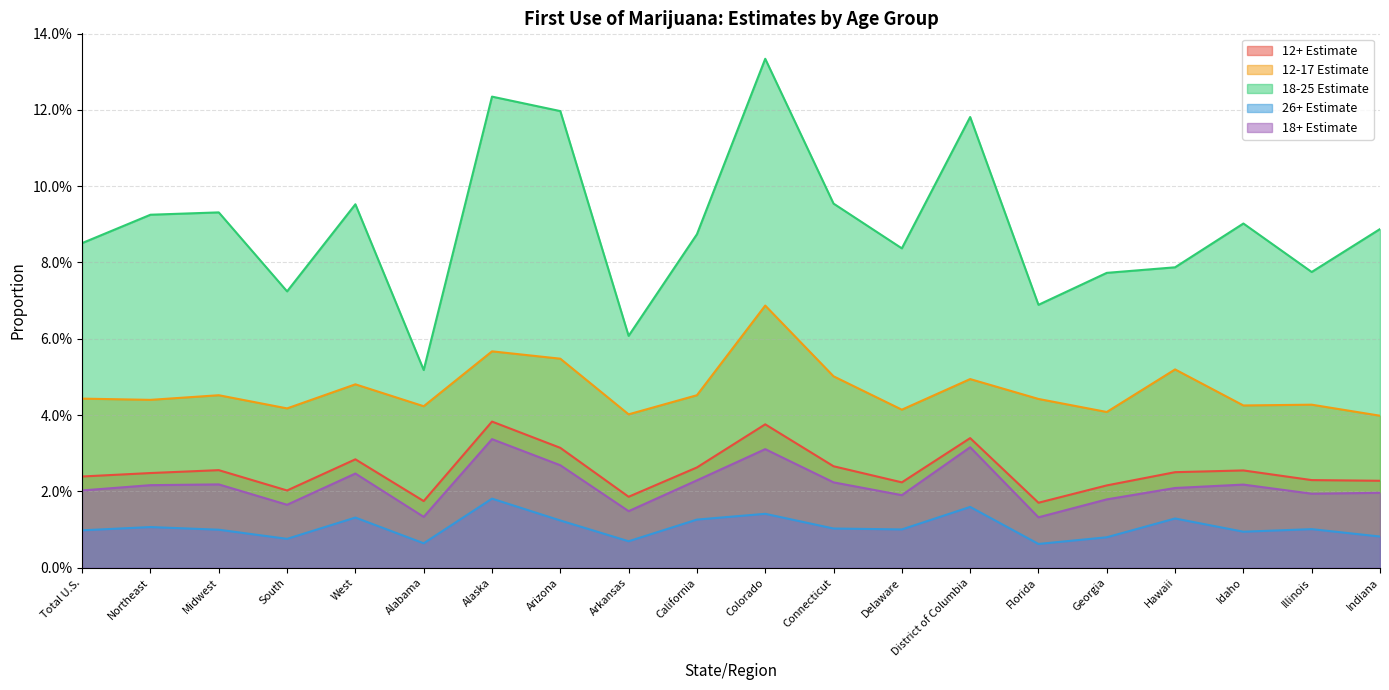

Reading left to right, transcribe all the data shown in this chart.

12+ Estimate: Total U.S.=0.0	Northeast=0.0	Midwest=0.0	South=0.0	West=0.0	Alabama=0.0	Alaska=0.0	Arizona=0.0	Arkansas=0.0	California=0.0	Colorado=0.0	Connecticut=0.0	Delaware=0.0	District of Columbia=0.0	Florida=0.0	Georgia=0.0	Hawaii=0.0	Idaho=0.0	Illinois=0.0	Indiana=0.0
12-17 Estimate: Total U.S.=0.0	Northeast=0.0	Midwest=0.0	South=0.0	West=0.0	Alabama=0.0	Alaska=0.1	Arizona=0.1	Arkansas=0.0	California=0.0	Colorado=0.1	Connecticut=0.1	Delaware=0.0	District of Columbia=0.0	Florida=0.0	Georgia=0.0	Hawaii=0.1	Idaho=0.0	Illinois=0.0	Indiana=0.0
18-25 Estimate: Total U.S.=0.1	Northeast=0.1	Midwest=0.1	South=0.1	West=0.1	Alabama=0.1	Alaska=0.1	Arizona=0.1	Arkansas=0.1	California=0.1	Colorado=0.1	Connecticut=0.1	Delaware=0.1	District of Columbia=0.1	Florida=0.1	Georgia=0.1	Hawaii=0.1	Idaho=0.1	Illinois=0.1	Indiana=0.1
26+ Estimate: Total U.S.=0.0	Northeast=0.0	Midwest=0.0	South=0.0	West=0.0	Alabama=0.0	Alaska=0.0	Arizona=0.0	Arkansas=0.0	California=0.0	Colorado=0.0	Connecticut=0.0	Delaware=0.0	District of Columbia=0.0	Florida=0.0	Georgia=0.0	Hawaii=0.0	Idaho=0.0	Illinois=0.0	Indiana=0.0
18+ Estimate: Total U.S.=0.0	Northeast=0.0	Midwest=0.0	South=0.0	West=0.0	Alabama=0.0	Alaska=0.0	Arizona=0.0	Arkansas=0.0	California=0.0	Colorado=0.0	Connecticut=0.0	Delaware=0.0	District of Columbia=0.0	Florida=0.0	Georgia=0.0	Hawaii=0.0	Idaho=0.0	Illinois=0.0	Indiana=0.0